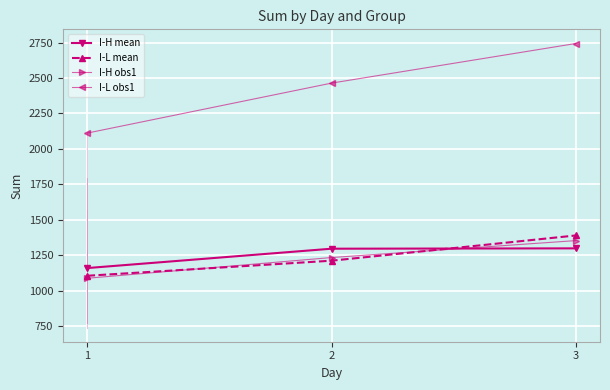

How many lines are shown in the chart?

4